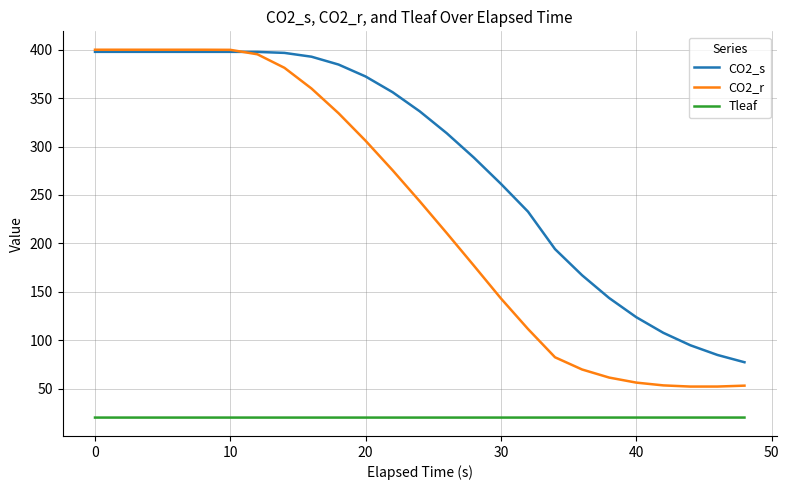

True or false: CO2_r and Tleaf cross at least once.

False